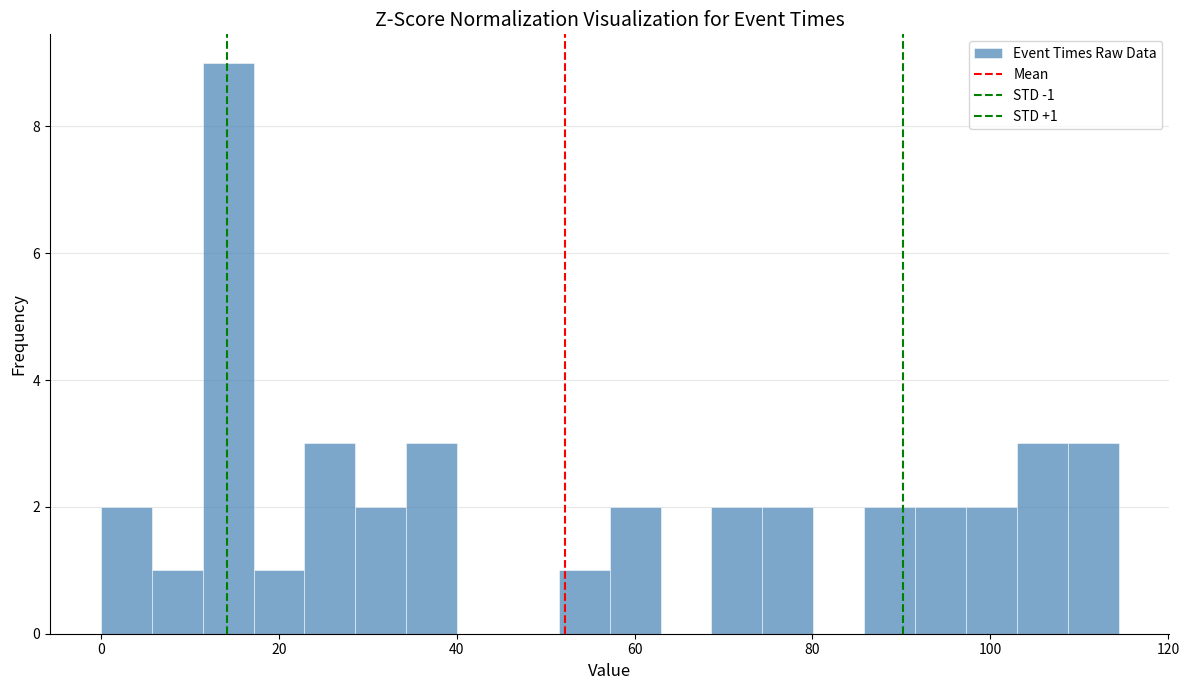

Around what value on the x-axis is the tallest bar? Give the approximate position of its centre, as read against the axis.

14